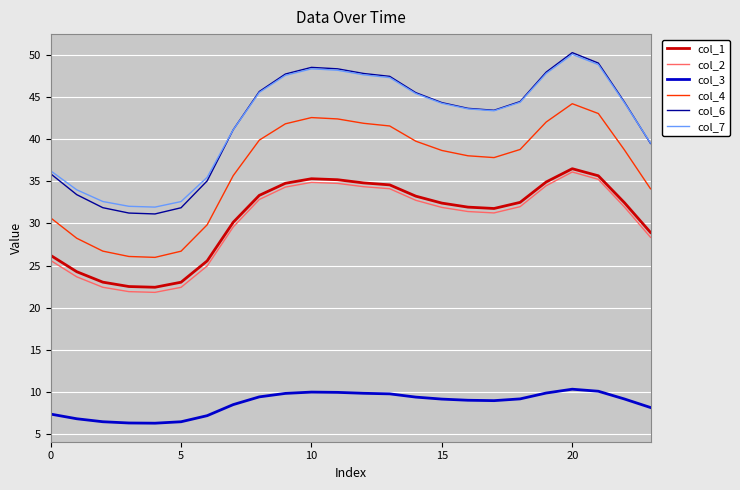

What is the minimum value shown in the chart?

6.3